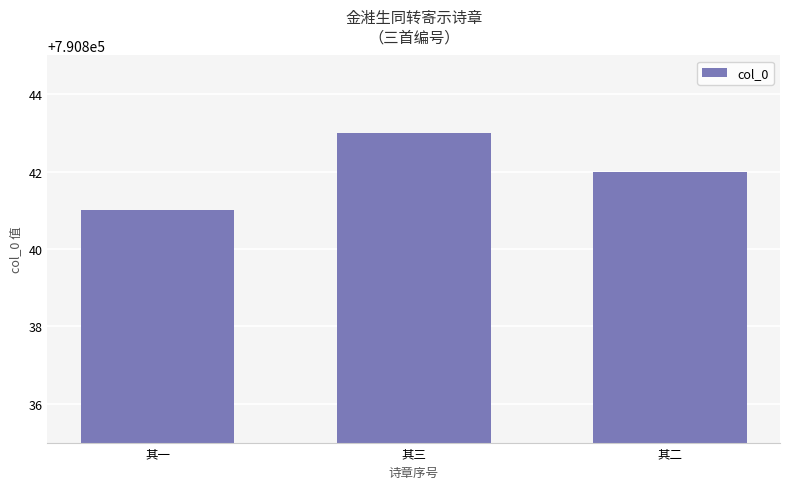

Are the bars grouped side by side (vs. stacked)?

No